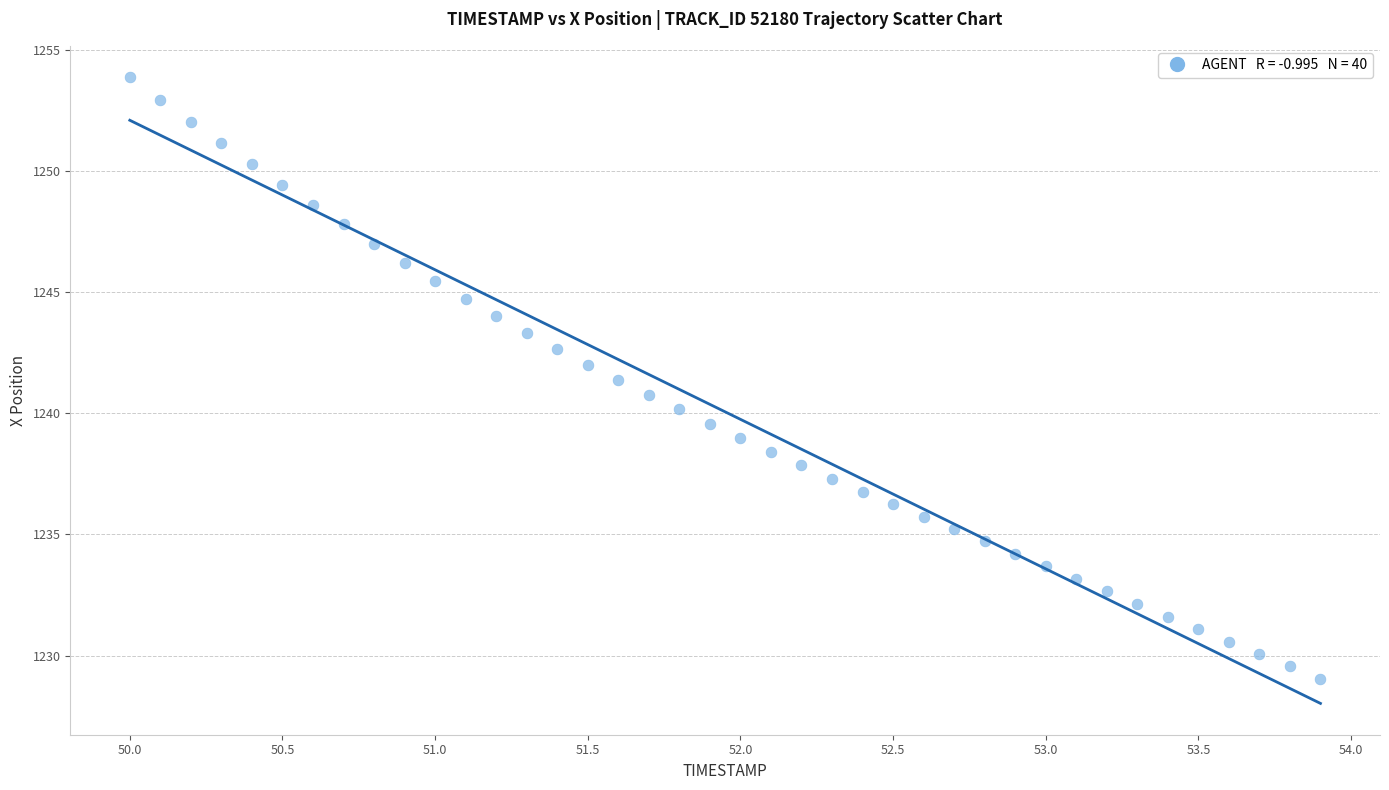

What is the range of Y values (max minus min)?

24.8